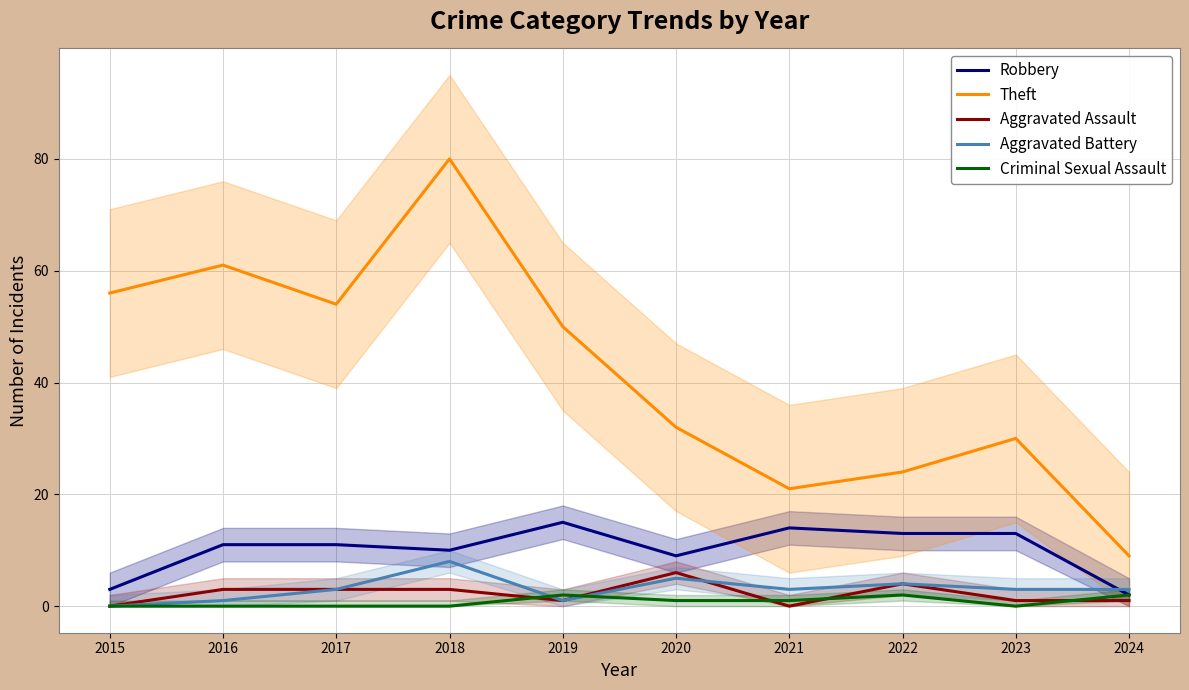

What is the maximum value shown in the chart?

80